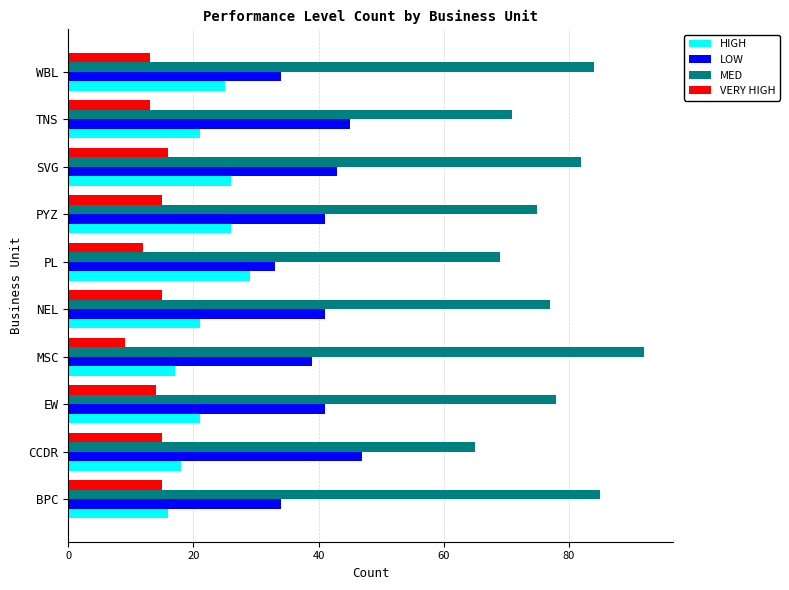

Which series has the largest total across all categories?

MED